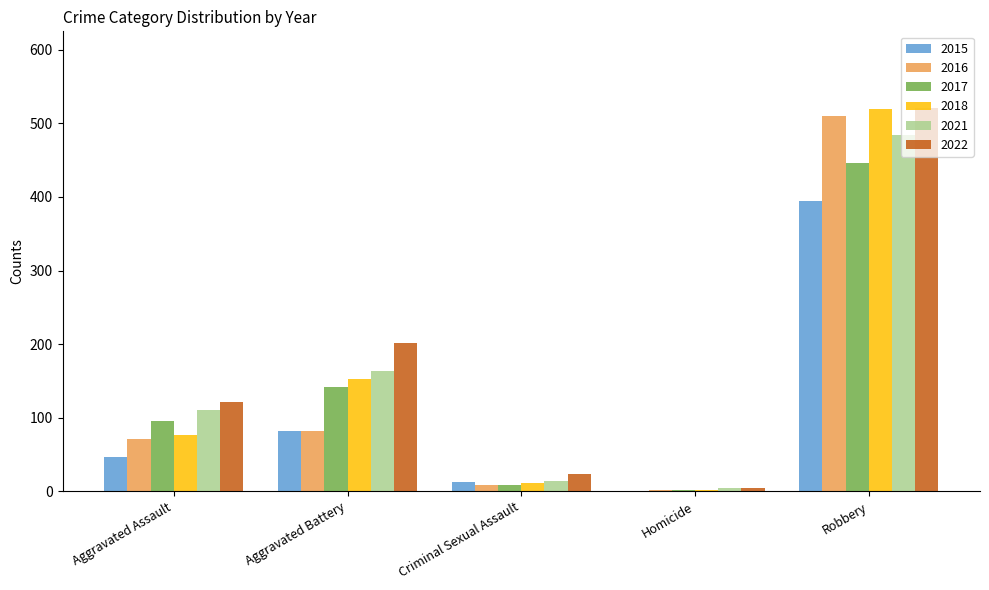

Read the 2016 value at Robbery.

510